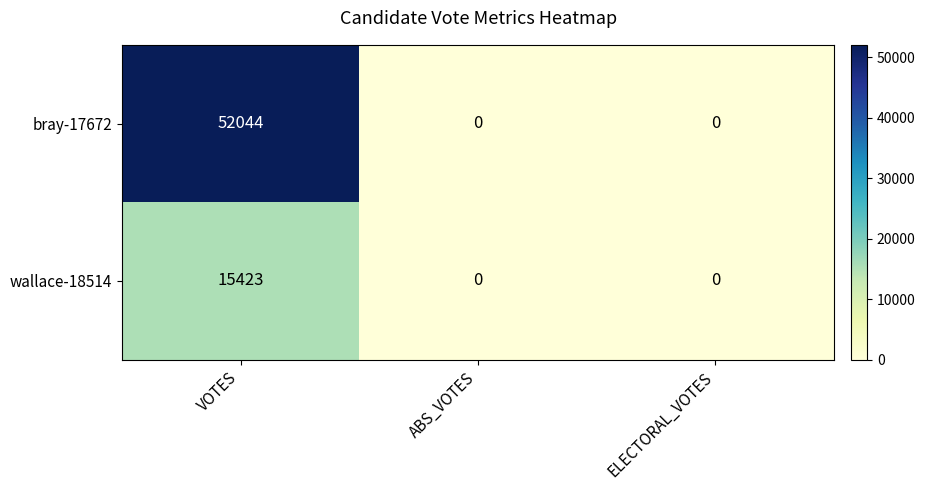

What is the highest value of the wallace-18514 series?

15423